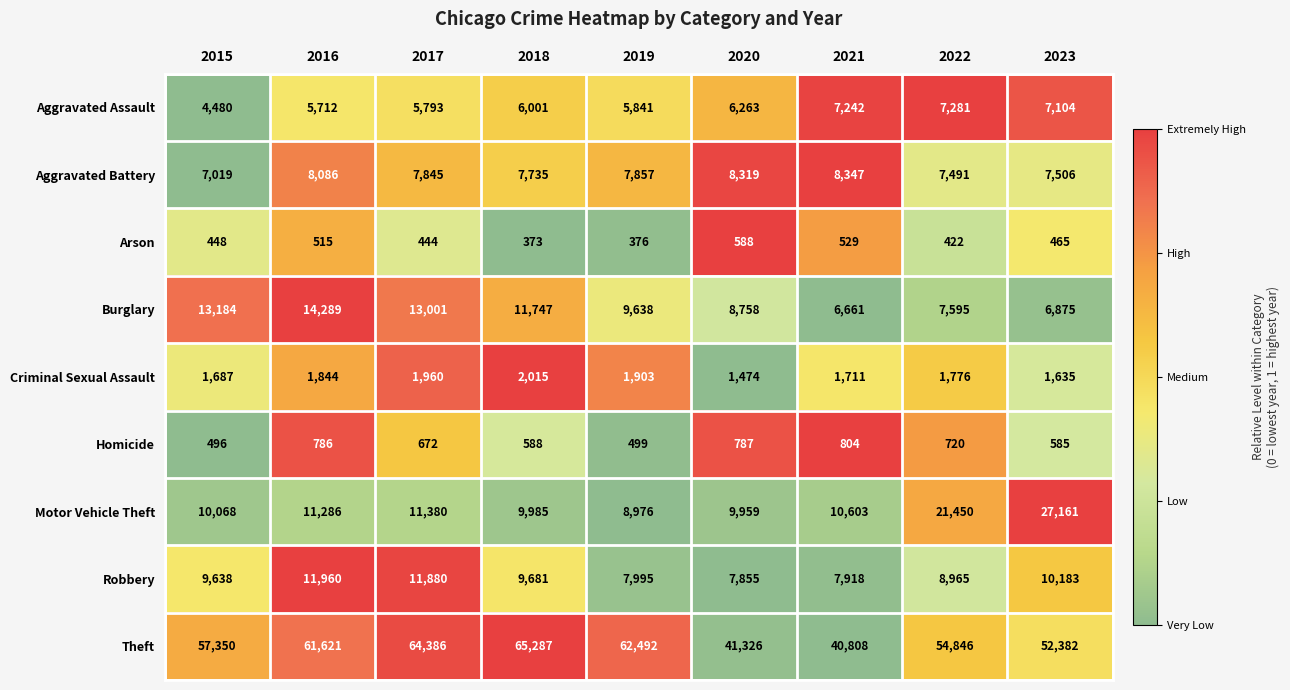

The value of Aggravated Assault at 2021 is 1645. True or false?

False